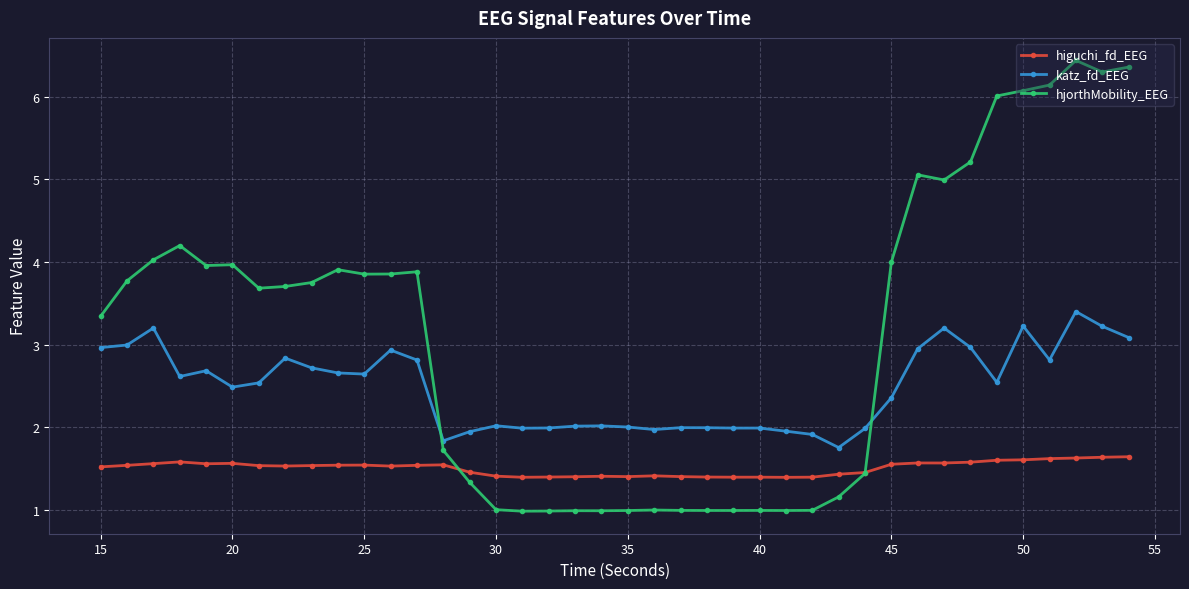

Does the chart have visible grid lines?

Yes